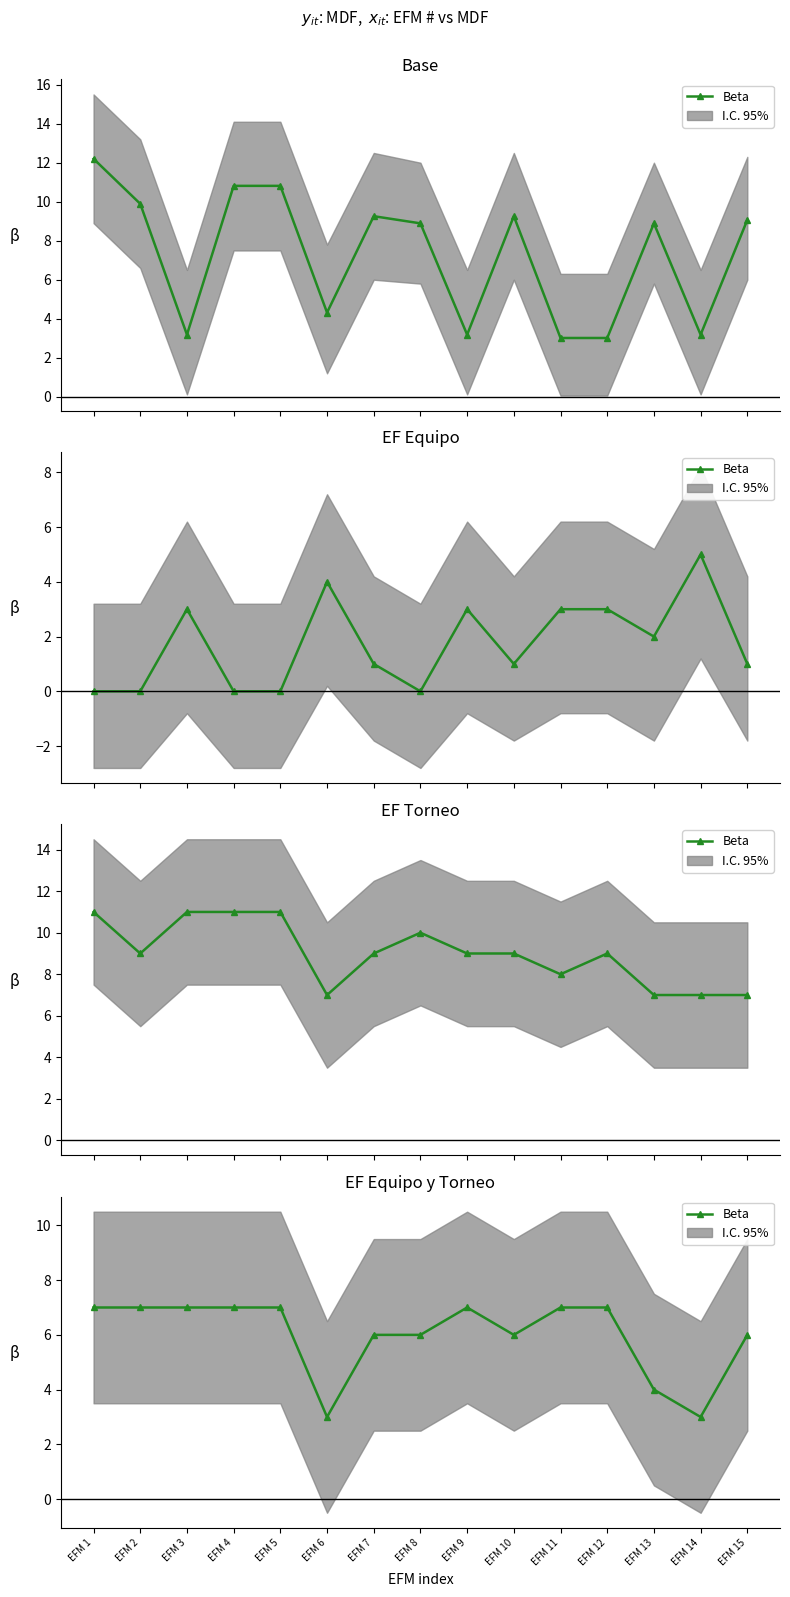

What is the value of the 2nd point from the left?

7